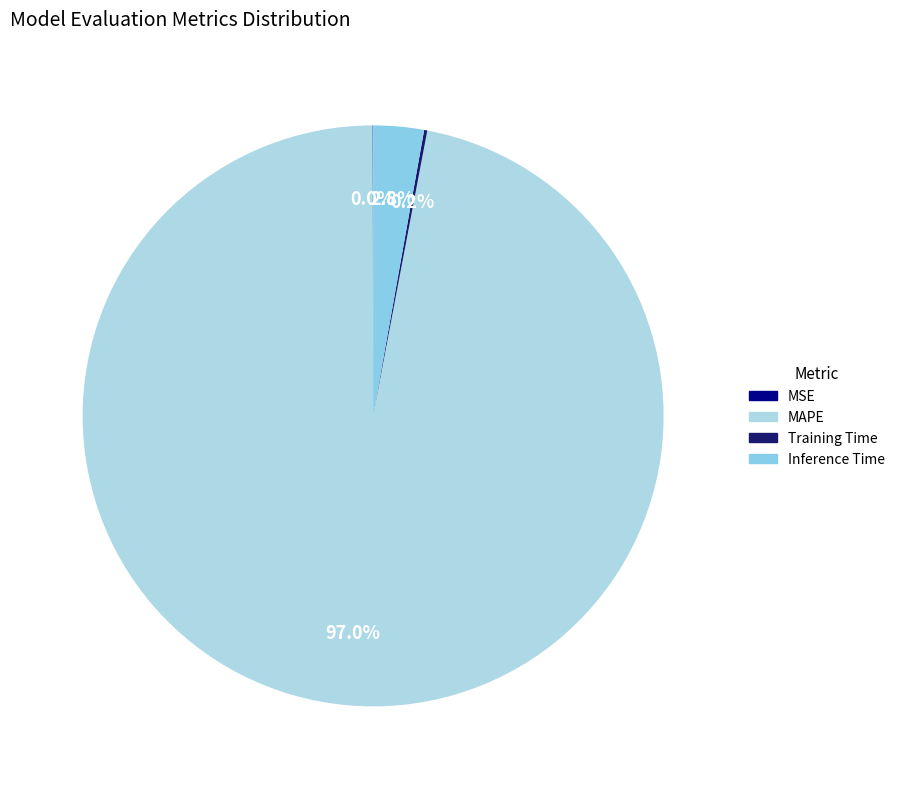

Is the sum of Training Time and MSE greater than half?

No